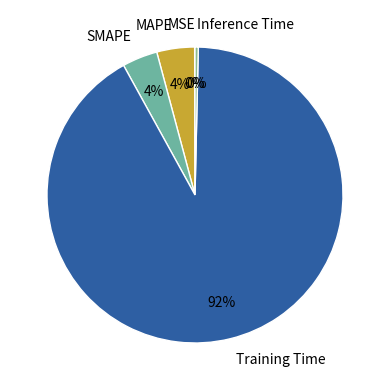

To the nearest percent, what percentage of the pie is MAPE?

4%